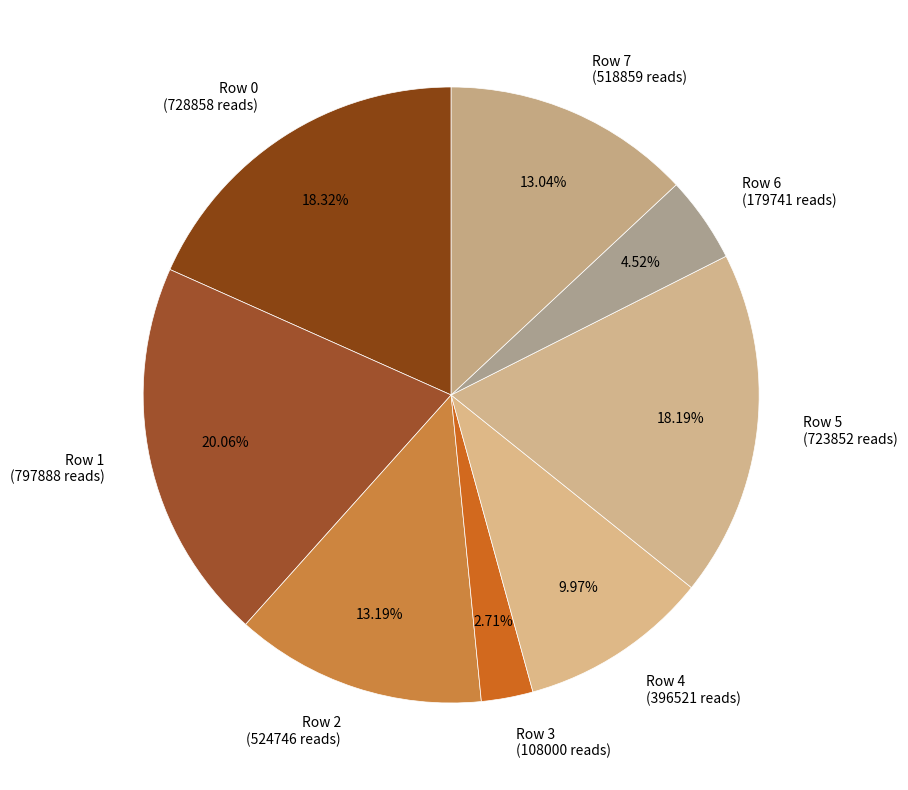

How many segments does this pie chart have?

8